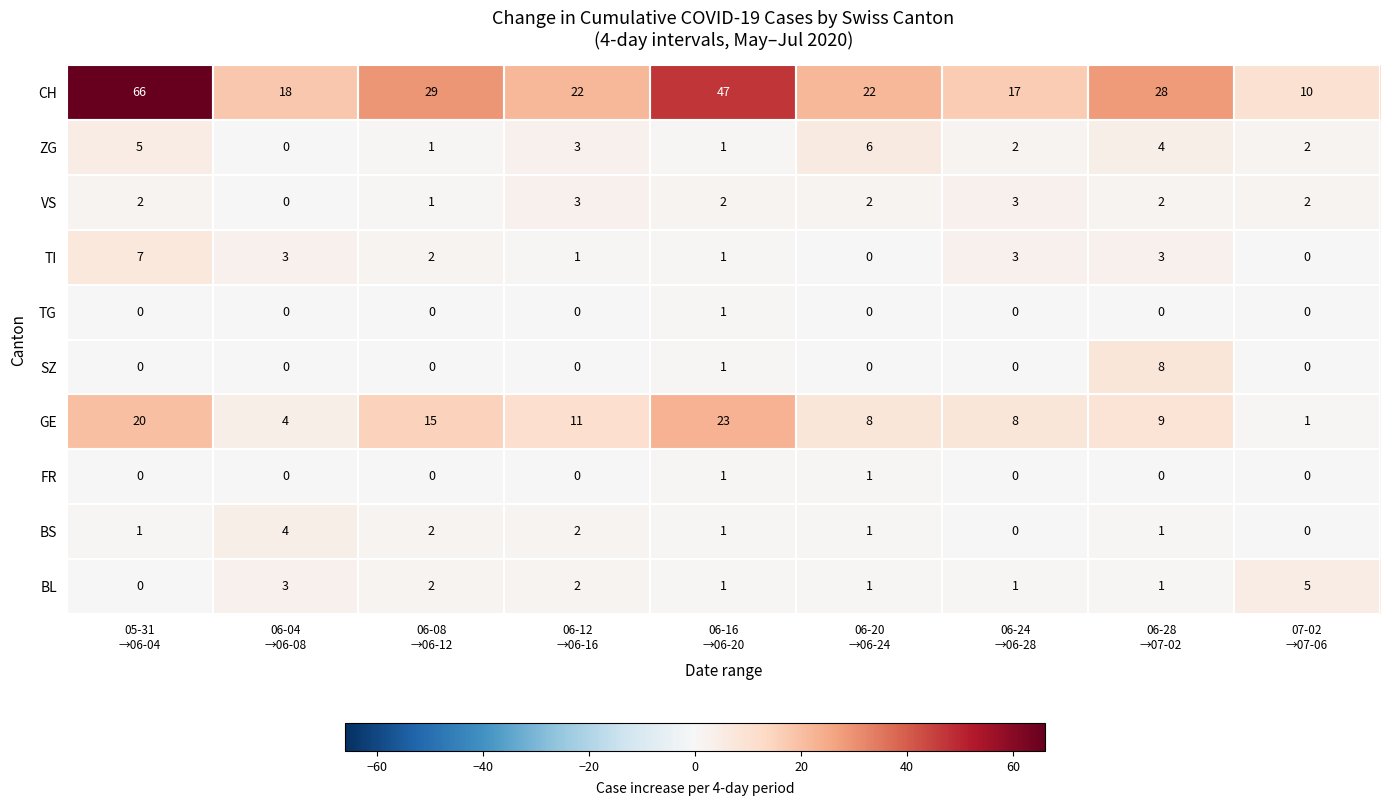

At which category is the sum across all series the highest?

05-31
→06-04